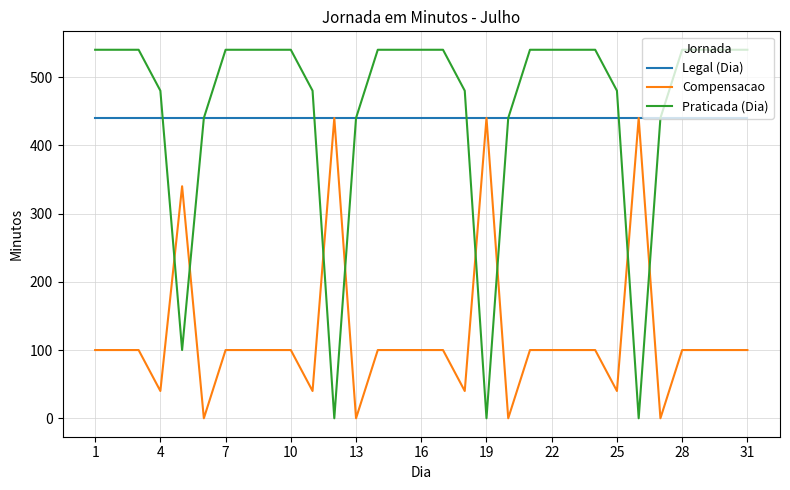

What is the maximum value shown in the chart?

540